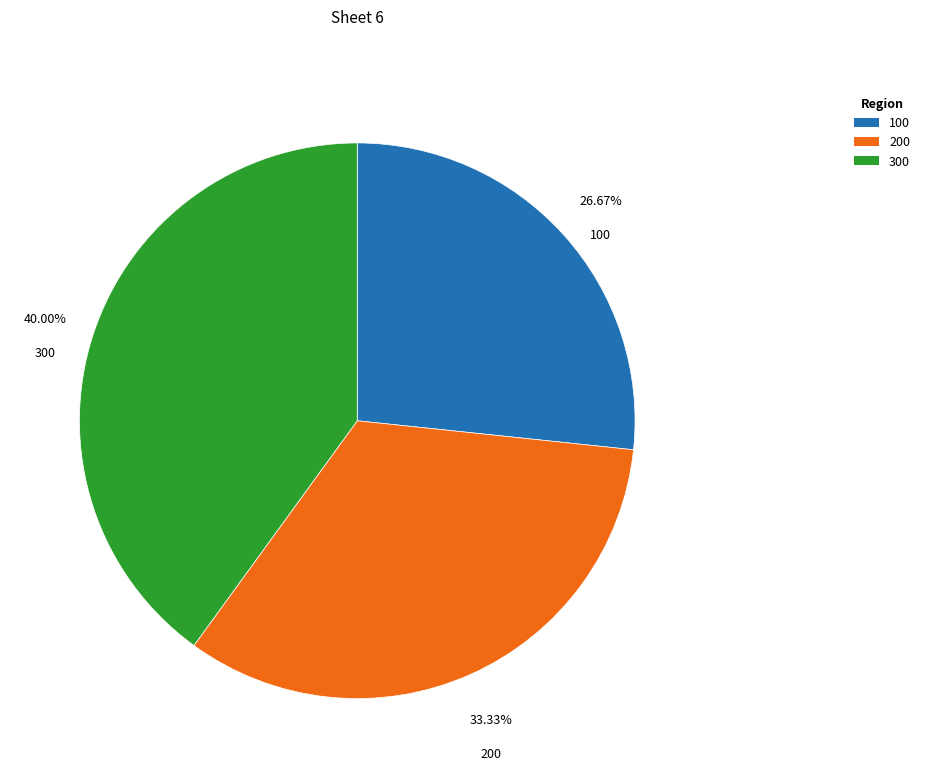

Rank the categories by value from lowest to highest.

100, 200, 300